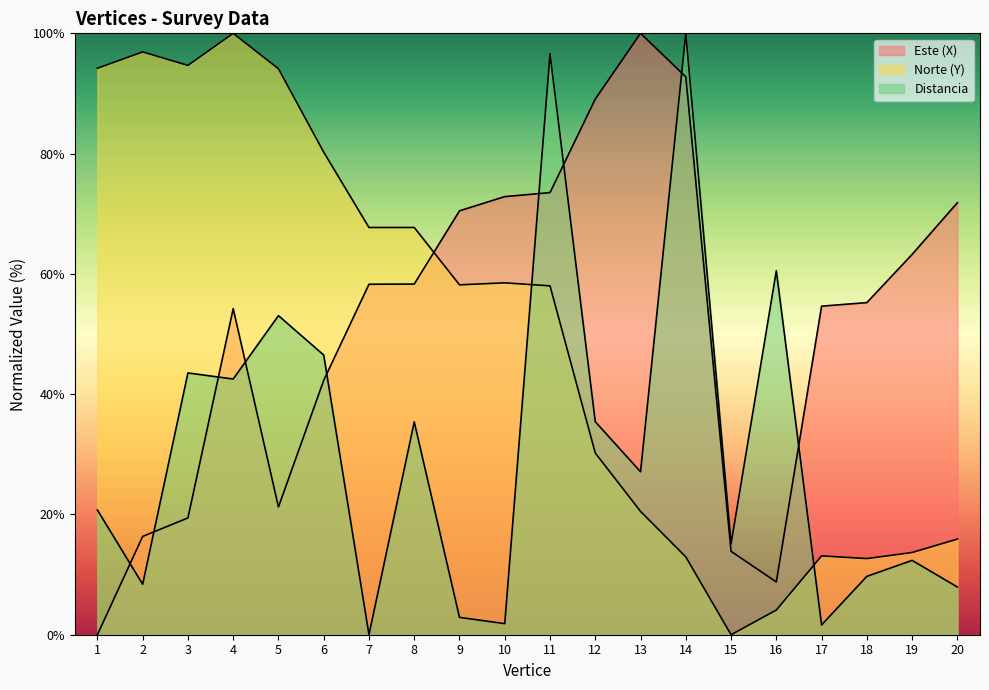

Reading left to right, list all the values displayed in this chart.

Este (X): 1=0.0	2=16.3	3=19.4	4=54.2	5=21.2	6=42.3	7=58.3	8=58.3	9=70.5	10=72.8	11=73.5	12=89.1	13=100.0	14=92.8	15=13.9	16=8.8	17=54.6	18=55.2	19=63.2	20=71.8
Norte (Y): 1=94.2	2=96.9	3=94.7	4=100.0	5=94.1	6=80.3	7=67.7	8=67.7	9=58.2	10=58.5	11=58.0	12=30.2	13=20.5	14=12.9	15=0.0	16=4.1	17=13.1	18=12.7	19=13.7	20=15.9
Distancia: 1=20.7	2=8.4	3=43.5	4=42.5	5=53.1	6=46.5	7=0.0	8=35.4	9=2.9	10=1.8	11=96.6	12=35.4	13=27.1	14=100.0	15=15.1	16=60.5	17=1.6	18=9.7	19=12.4	20=7.9